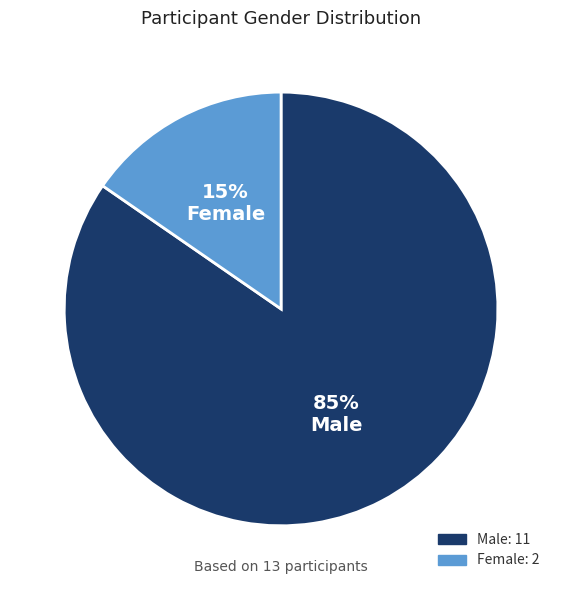

Is the sum of Female and Male greater than half?

Yes